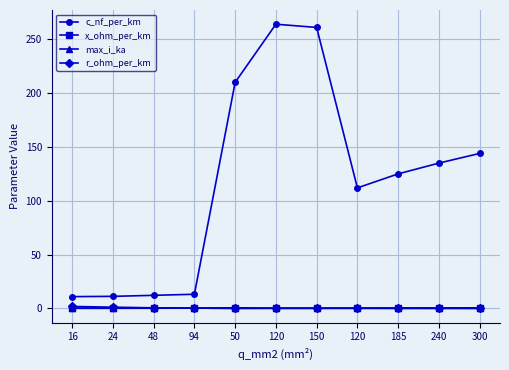

What is the average value of the x_ohm_per_km series?

0.2